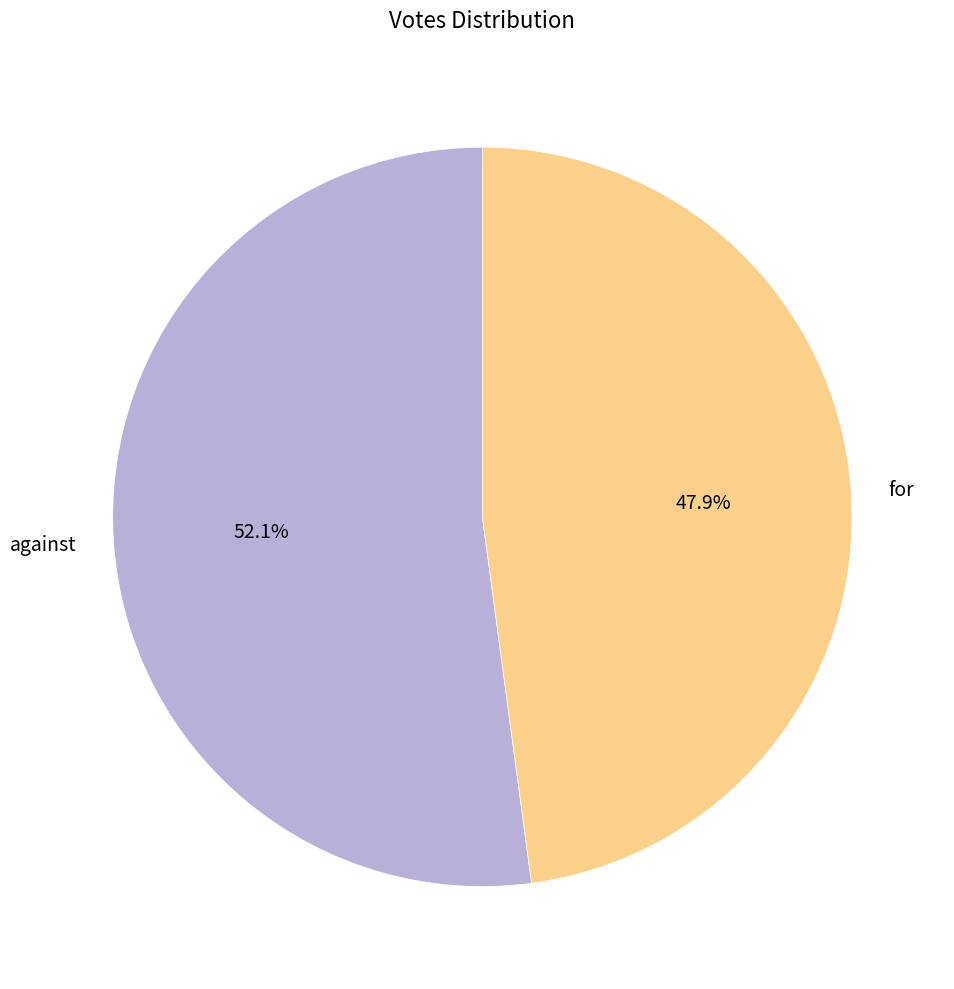

To the nearest percent, what is the difference between the largest and smallest slice percentages?

4%